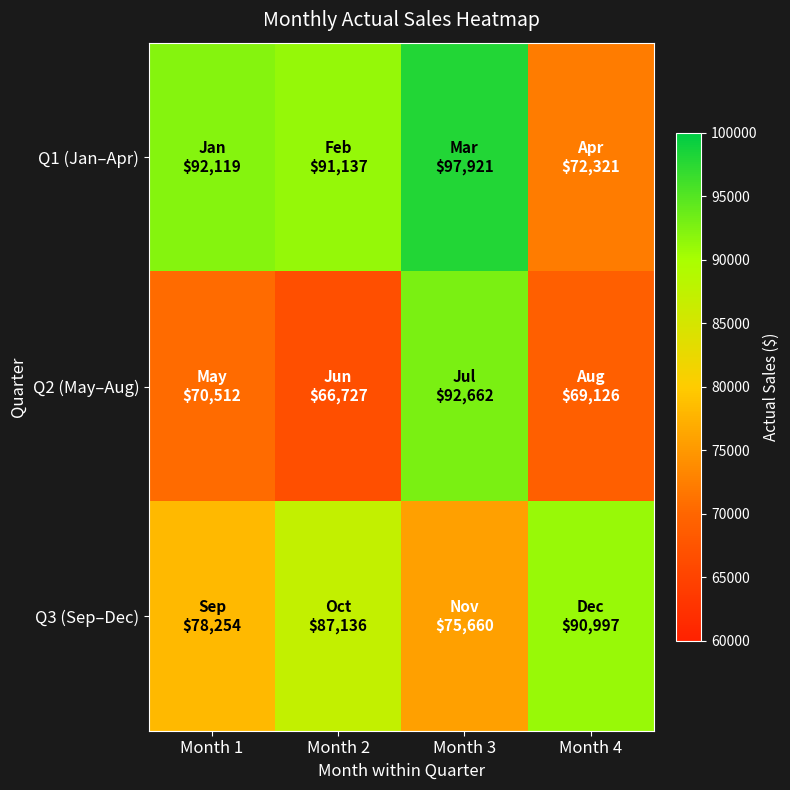

Between Month 4 and Month 3, which is larger?

Month 3